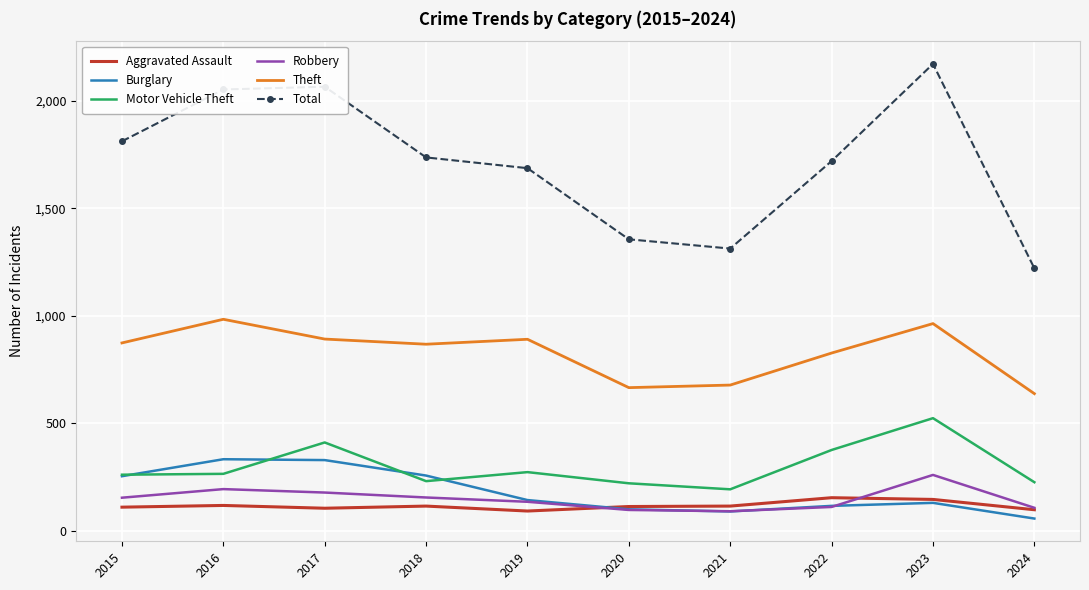

What is the difference between the highest and lowest values at 2020?

1259